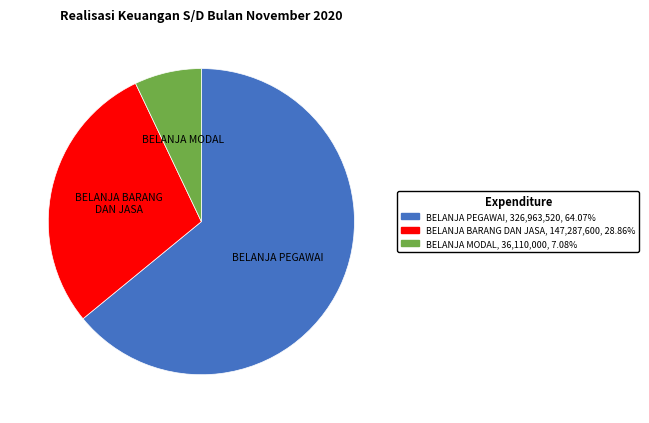

Does any single category account for the majority?

Yes